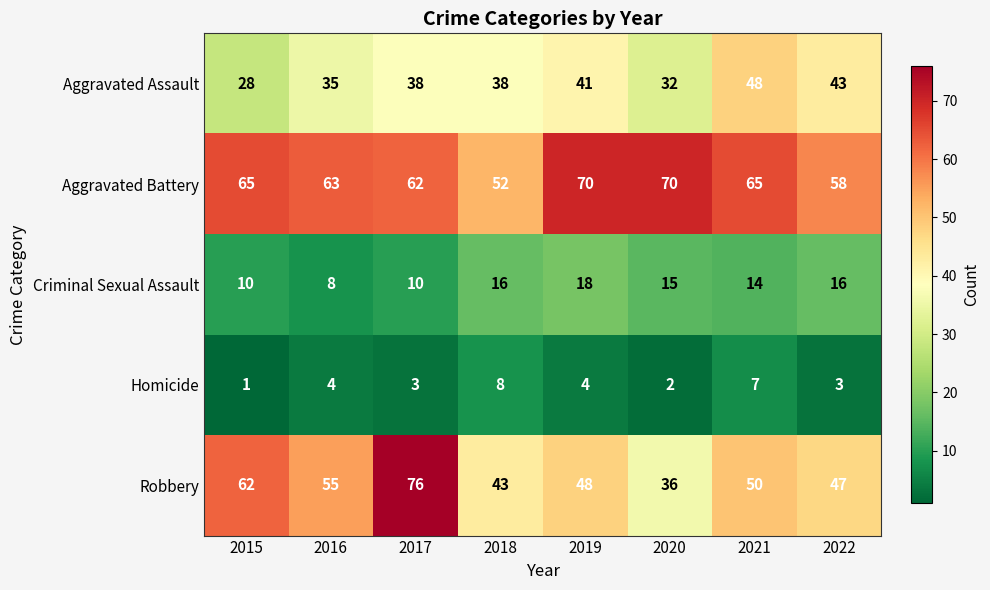

True or false: Robbery has a value of 85 at 2021.

False